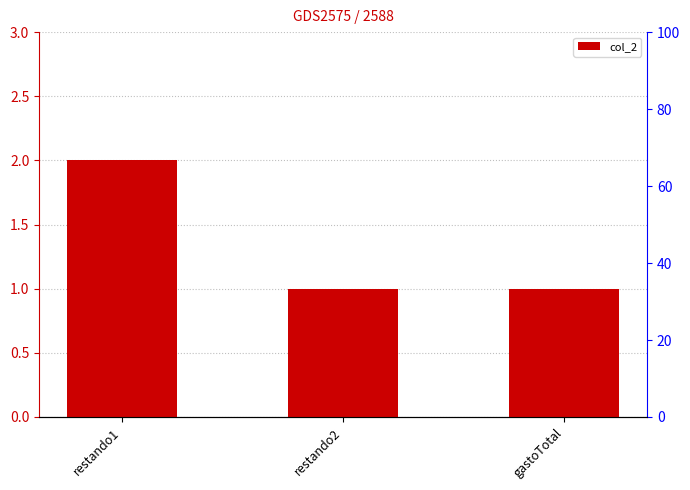

At which label is the value closest to 1?

restando2